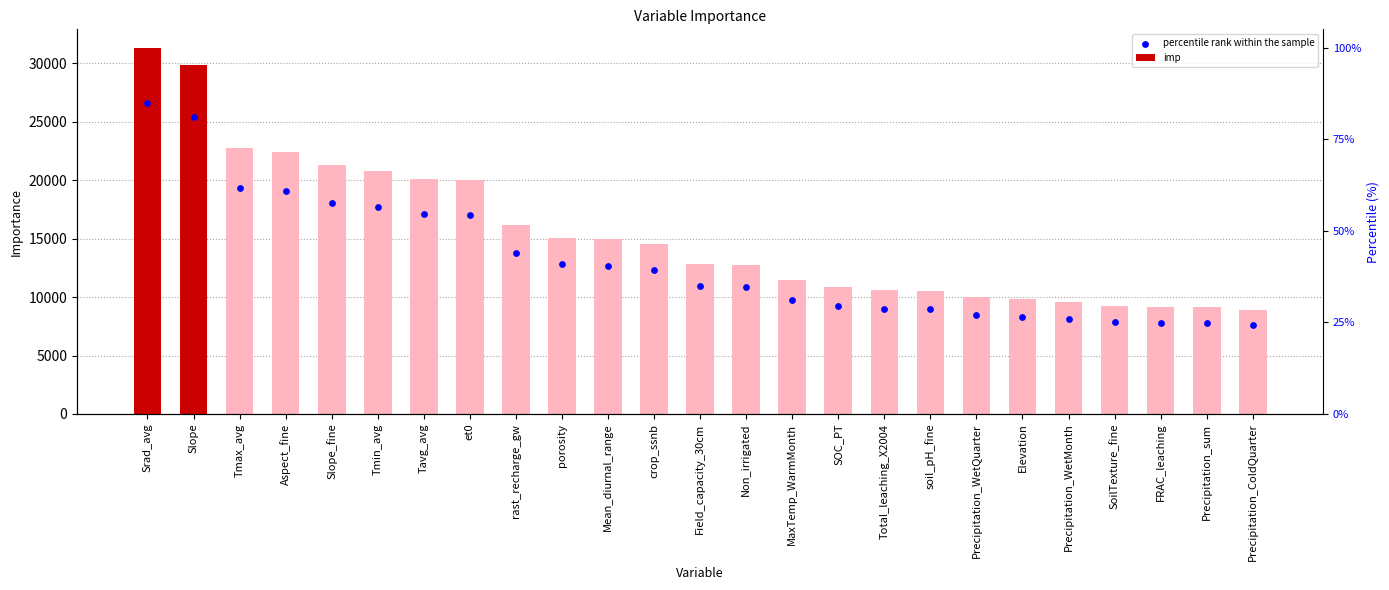

At which category is the sum across all series the highest?

Srad_avg